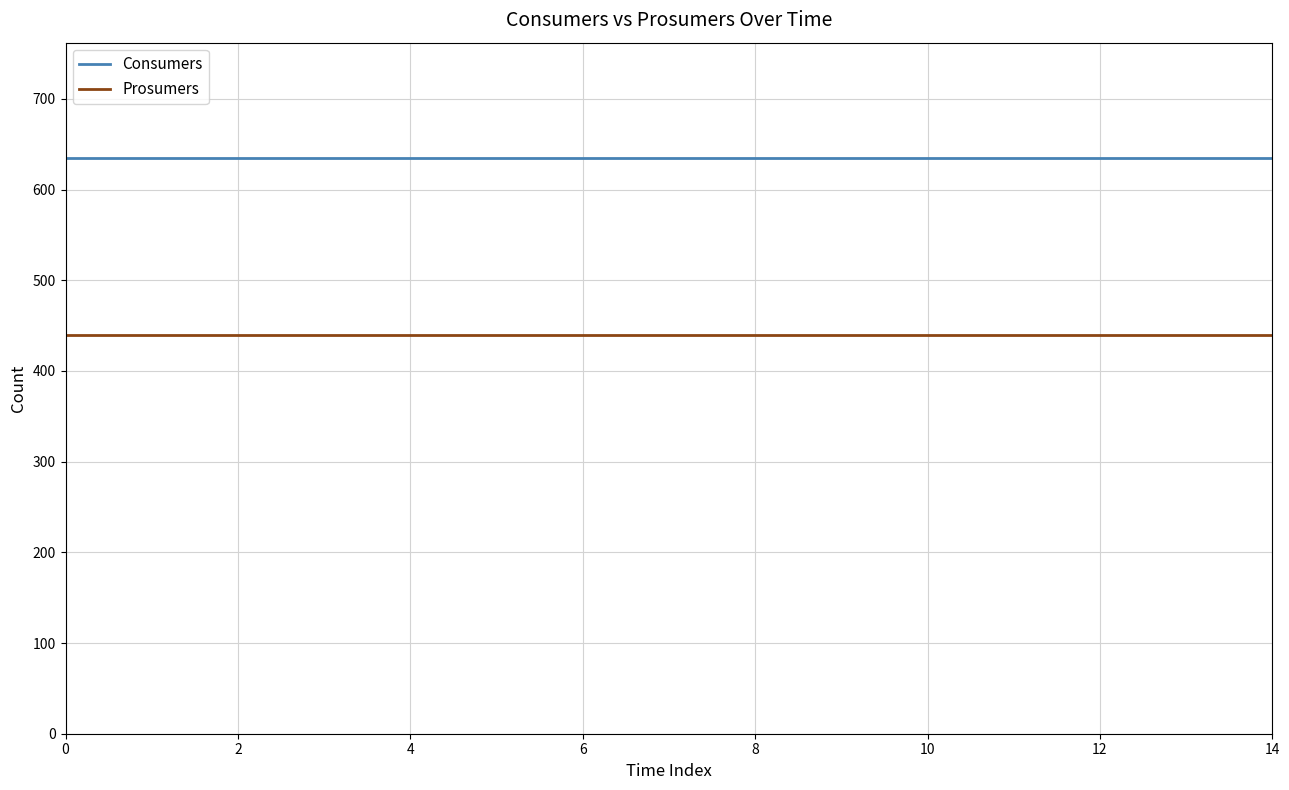

Which series has the largest total across all categories?

Consumers